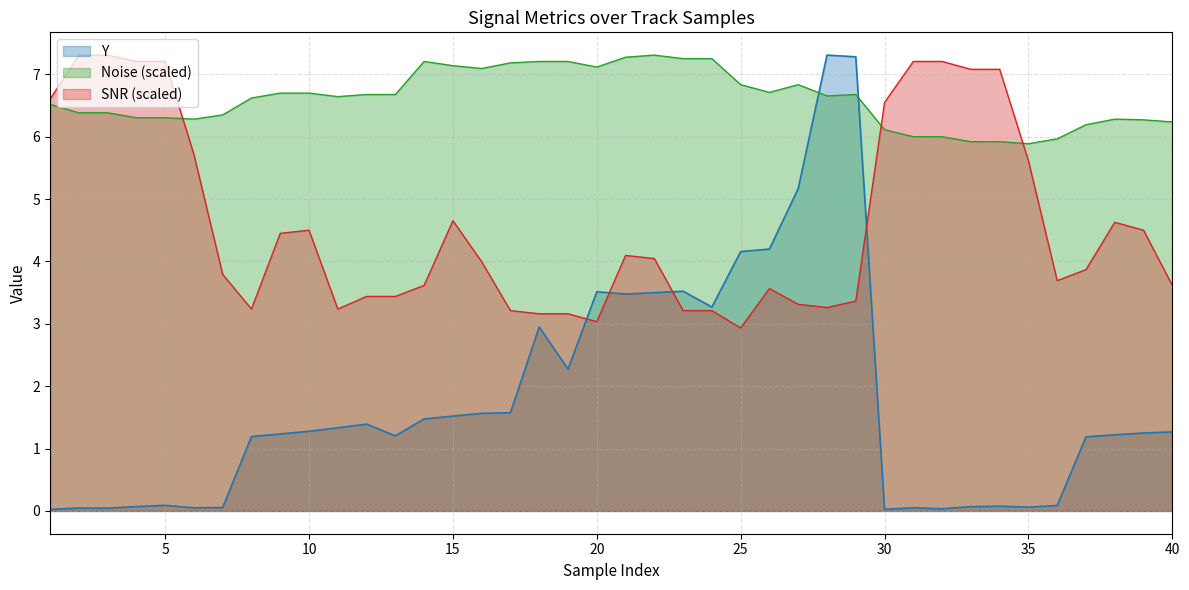

Which series ends up on top after the final intersection of SNR (scaled) and Noise (scaled)?

Noise (scaled)